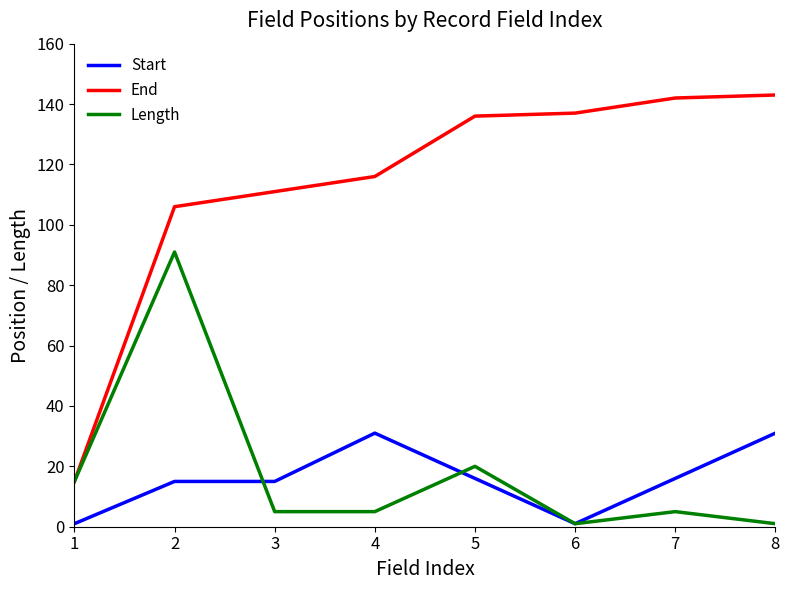

What is the difference between the highest and lowest values at 6?

136